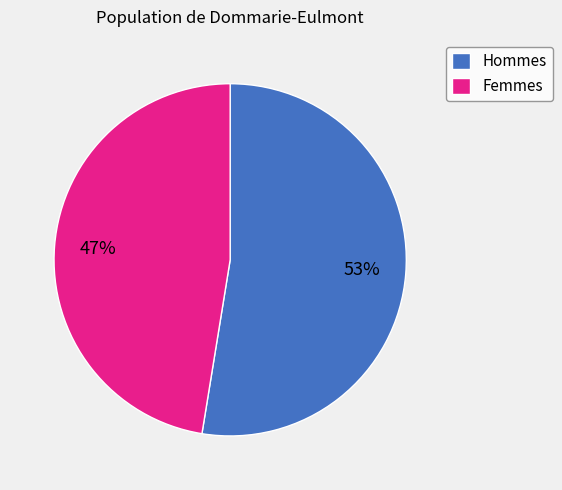

Which slice represents more than half of the pie?

Hommes